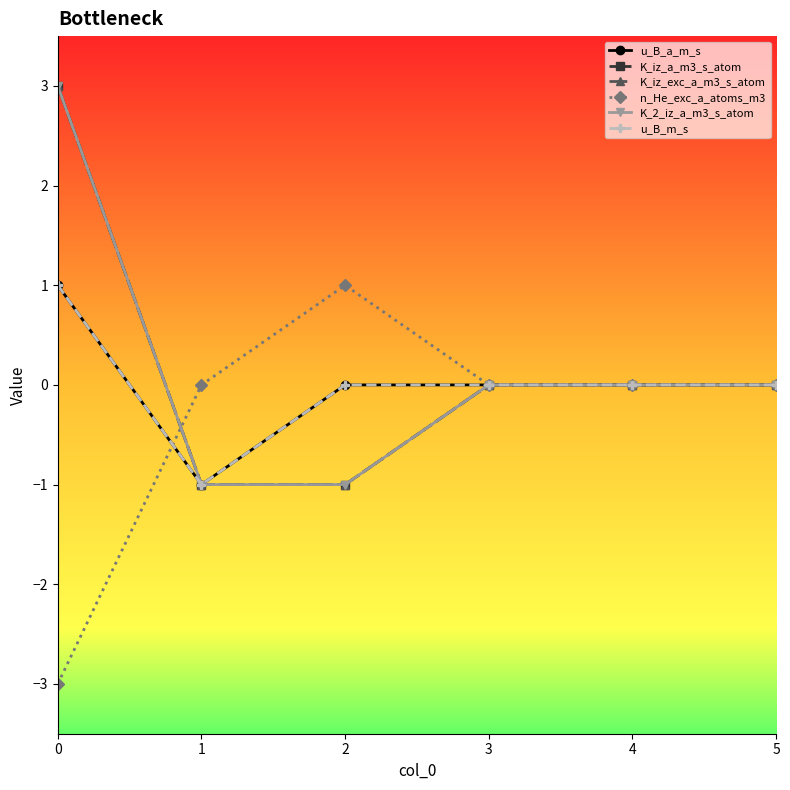

Does the chart have visible grid lines?

No